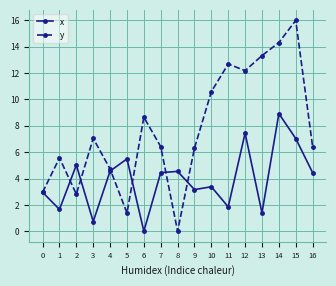

Which series changed the most between 8 and 15?

y